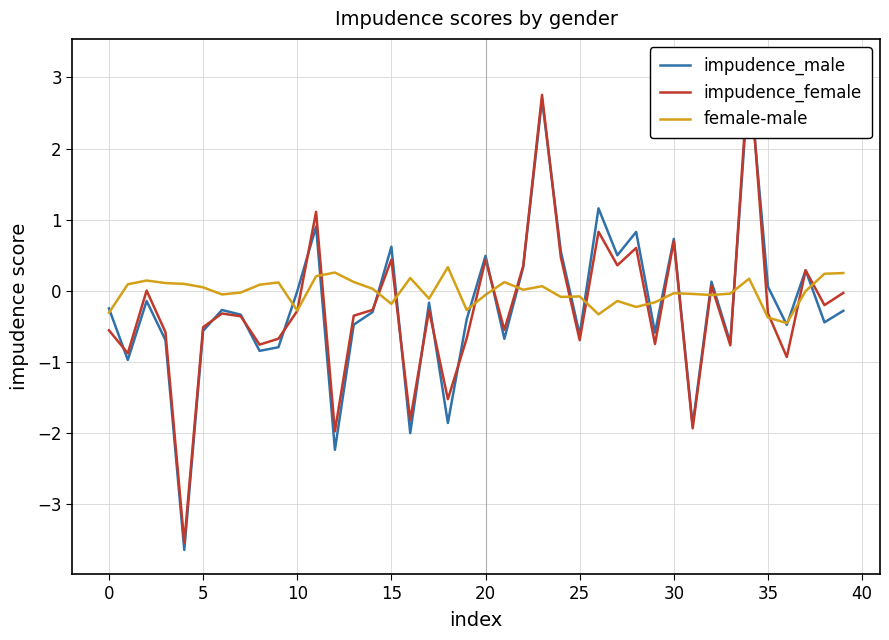

What is the total value across all series at 18?

-3.0